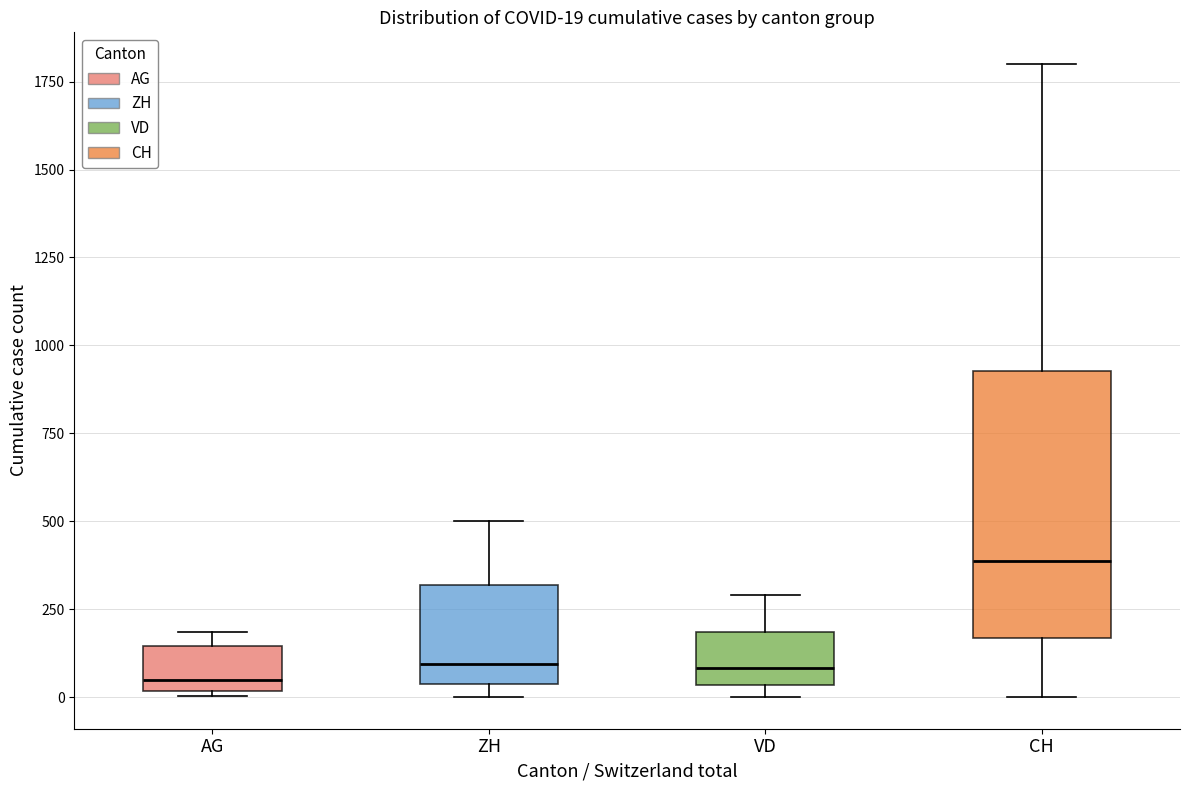

Comparing the boxes themselves (not the whiskers), which one is the tallest?

CH